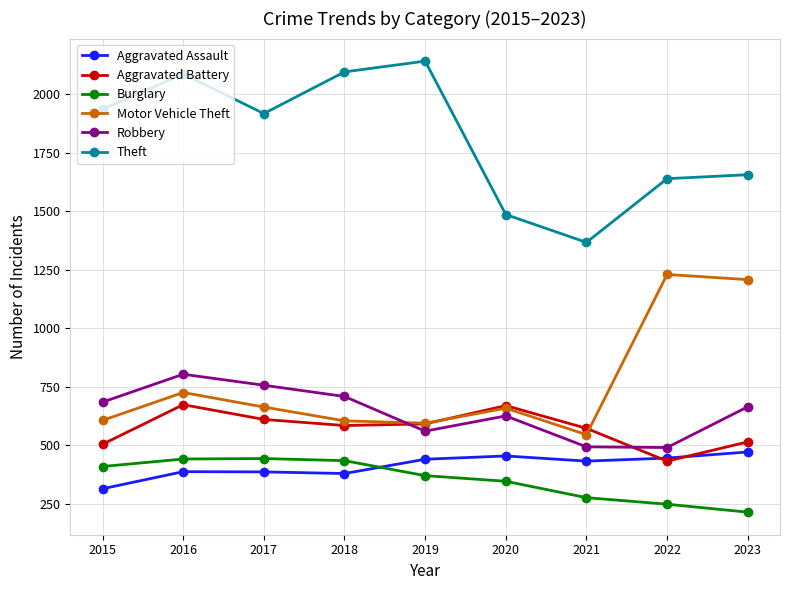

The value of Aggravated Assault at 2019 is 611. True or false?

False